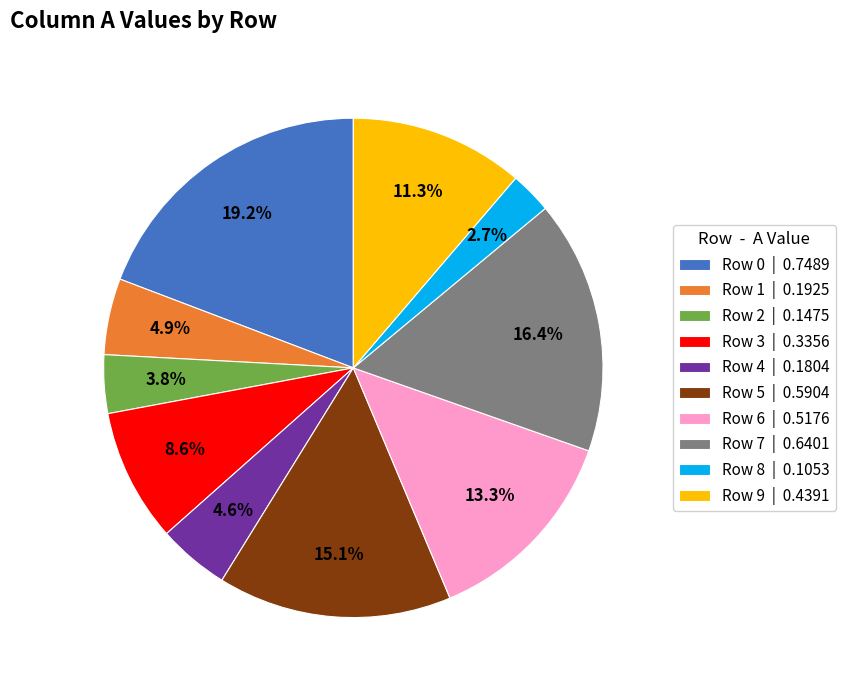

Is the sum of Row 9 and Row 4 greater than half?

No